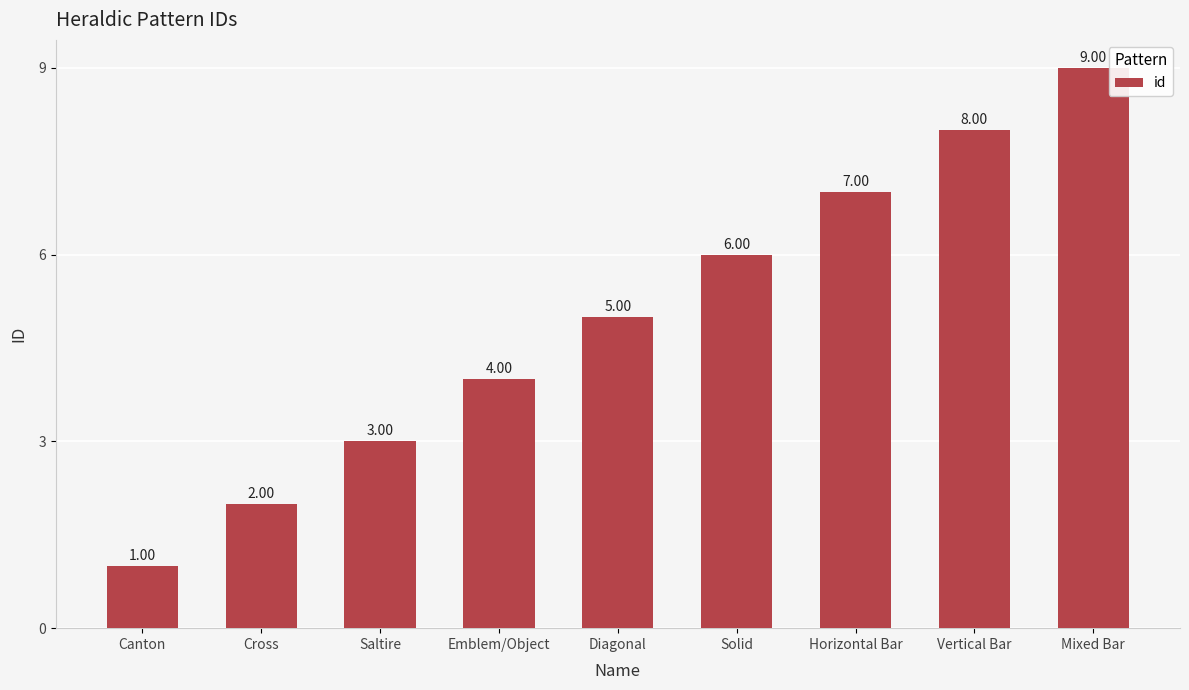

What is the change in value from Saltire to Vertical Bar?

+5